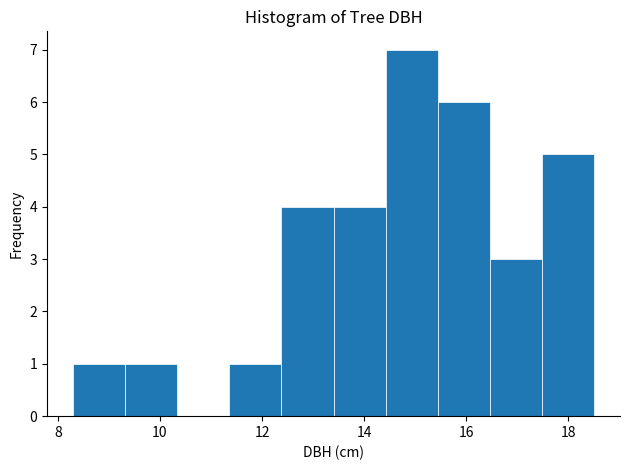

Reading left to right, list every bar in this chart as the range it spans on the x-axis followed by its height. Neither the bar edges nor the heights are printed on the chart, so give them approximately, as read against the axes.

8.30 to 9.32: 1
9.32 to 10.34: 1
10.34 to 11.36: 0
11.36 to 12.38: 1
12.38 to 13.40: 4
13.40 to 14.42: 4
14.42 to 15.44: 7
15.44 to 16.46: 6
16.46 to 17.48: 3
17.48 to 18.50: 5